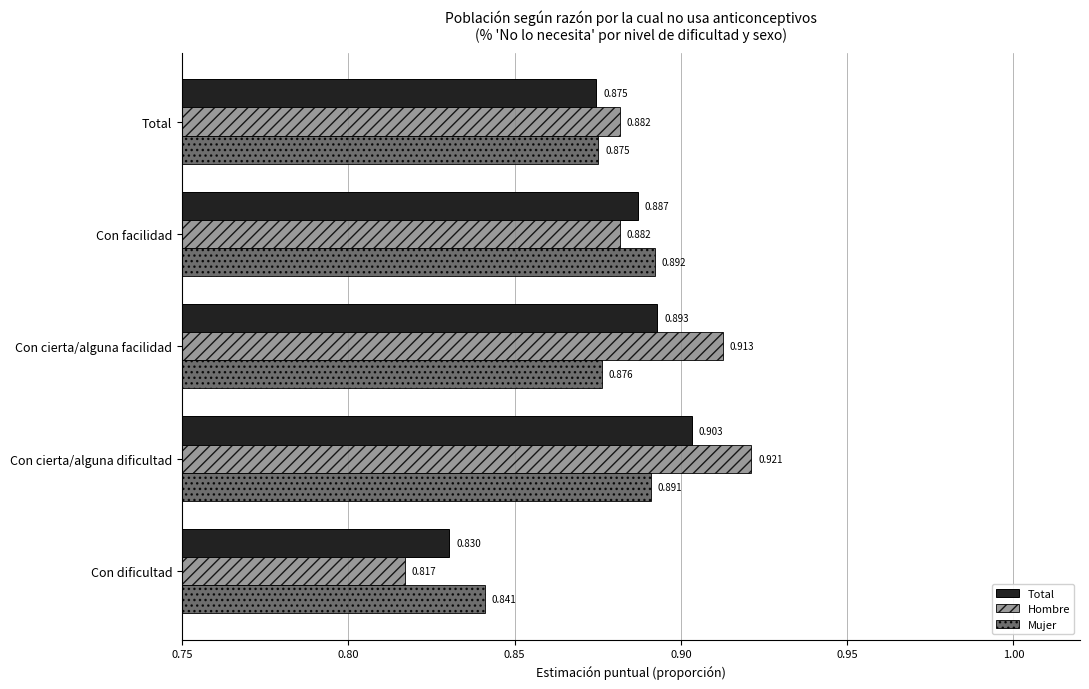

Rank the series at Con cierta/alguna facilidad from lowest to highest value.

Mujer, Total, Hombre